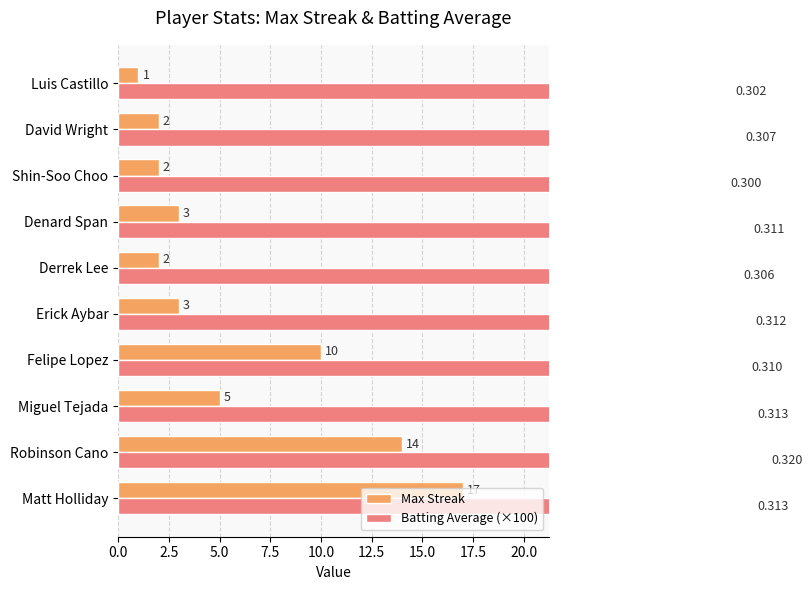

What are all the series names shown in the legend?

Max Streak, Batting Average (×100)